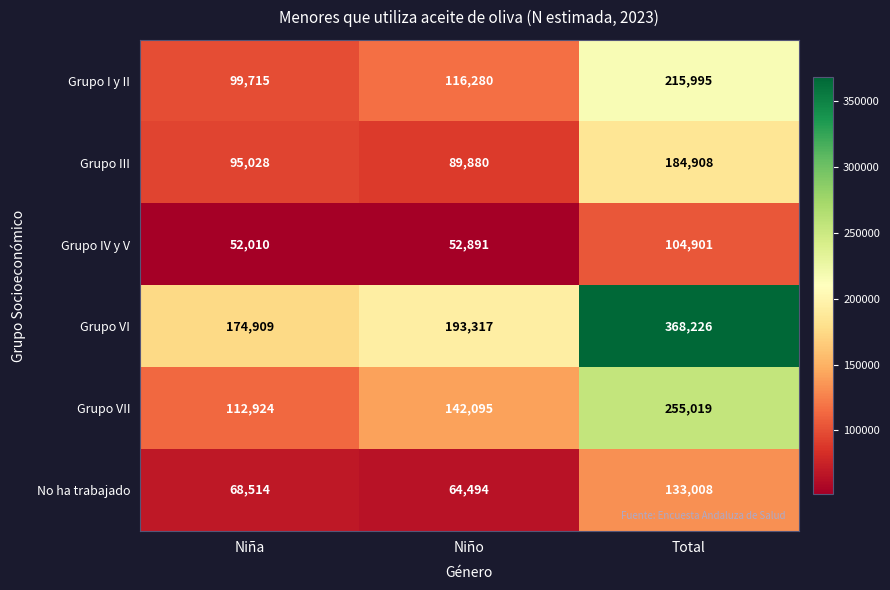

Count the number of data series in this chart.

6